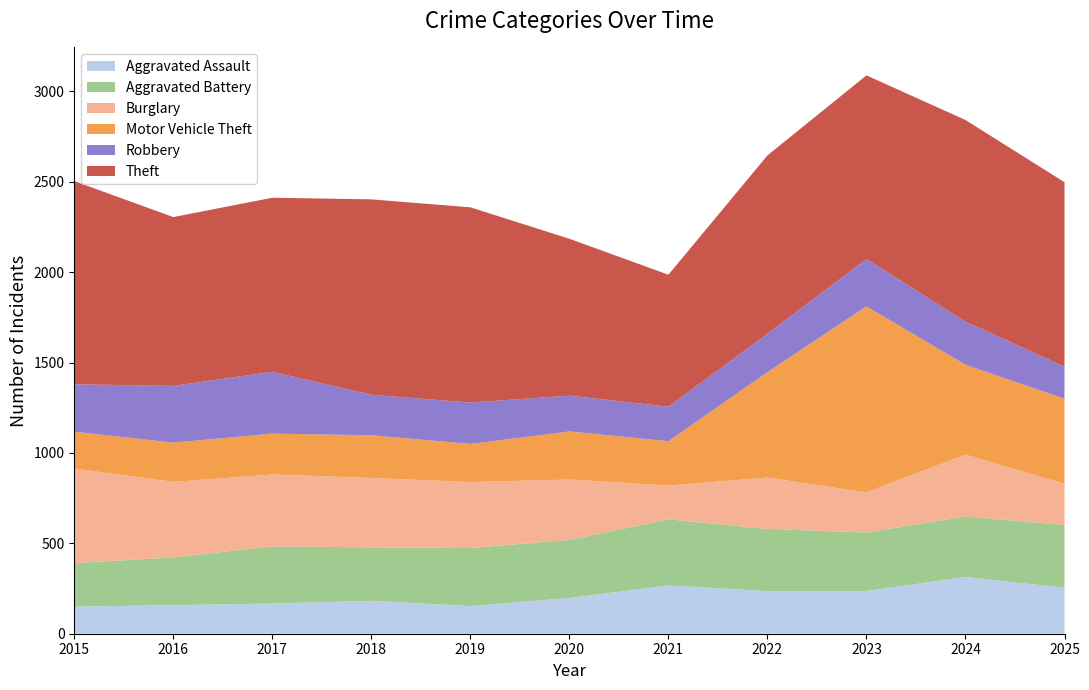

Reading left to right, list all the values displayed in this chart.

Aggravated Assault: 2015=150	2016=158	2017=167	2018=182	2019=153	2020=198	2021=267	2022=236	2023=236	2024=314	2025=254
Aggravated Battery: 2015=241	2016=264	2017=316	2018=296	2019=321	2020=321	2021=366	2022=344	2023=324	2024=335	2025=348
Burglary: 2015=523	2016=418	2017=398	2018=384	2019=365	2020=334	2021=187	2022=284	2023=222	2024=342	2025=227
Motor Vehicle Theft: 2015=204	2016=217	2017=226	2018=236	2019=211	2020=266	2021=245	2022=583	2023=1029	2024=497	2025=471
Robbery: 2015=262	2016=314	2017=342	2018=224	2019=229	2020=198	2021=191	2022=213	2023=262	2024=239	2025=178
Theft: 2015=1124	2016=934	2017=963	2018=1081	2019=1080	2020=868	2021=730	2022=986	2023=1016	2024=1115	2025=1020